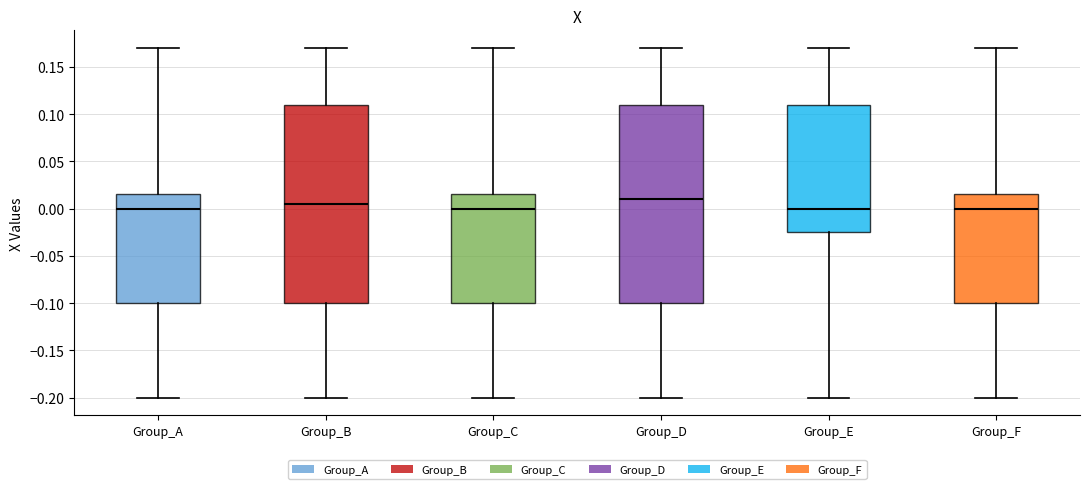

Which box's median line is the highest?

Group_D